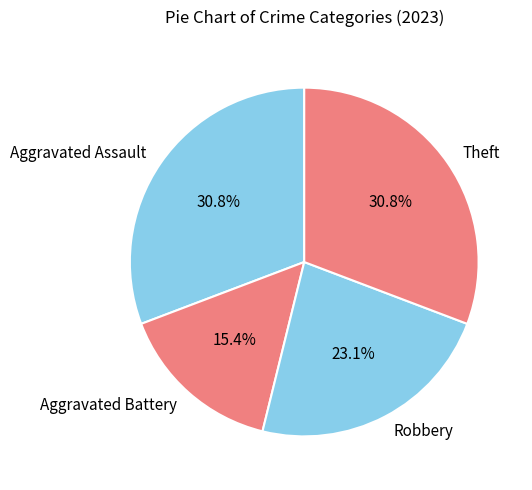

Does Aggravated Battery account for over 50% of the chart?

No